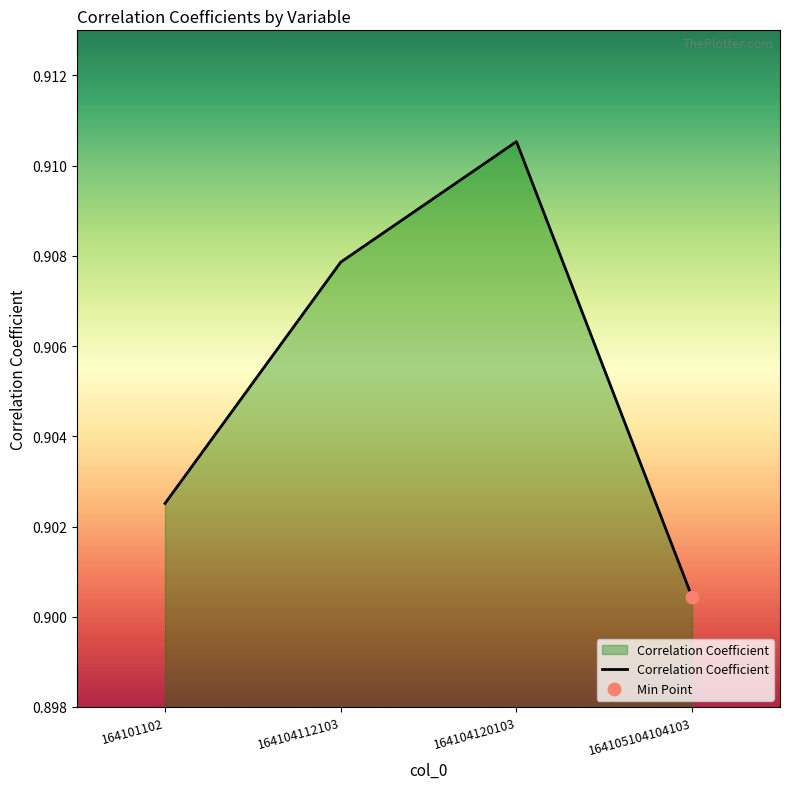

Which has a higher value, 164104120103 or 164101102?

164104120103